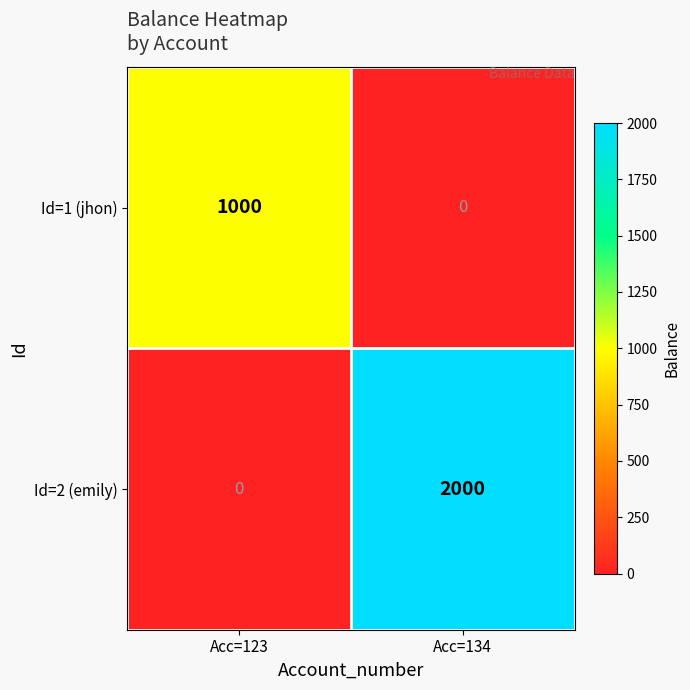

Which series changed the most between Acc=123 and Acc=134?

Id=2 (emily)